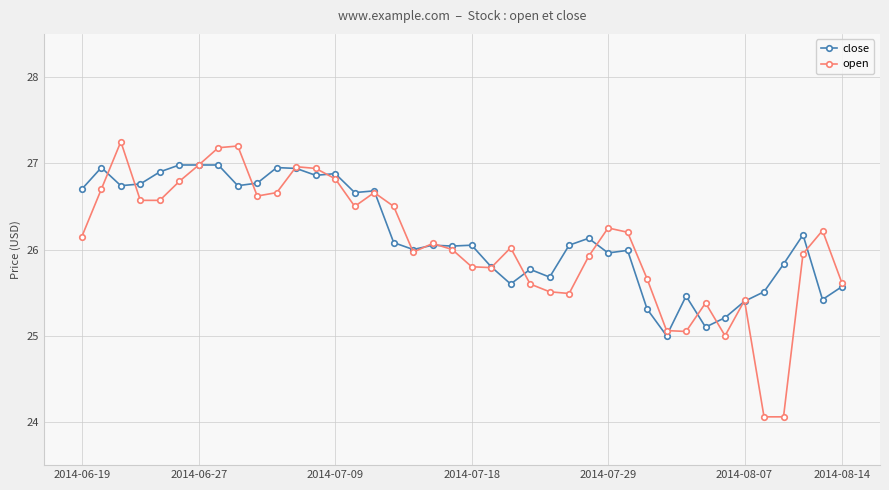

What is the minimum value for open?

24.1